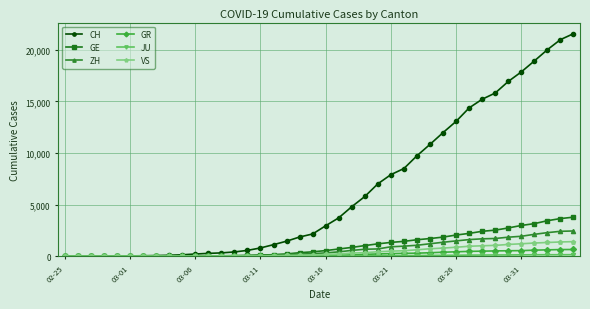

Which series has the largest range (max minus min)?

CH